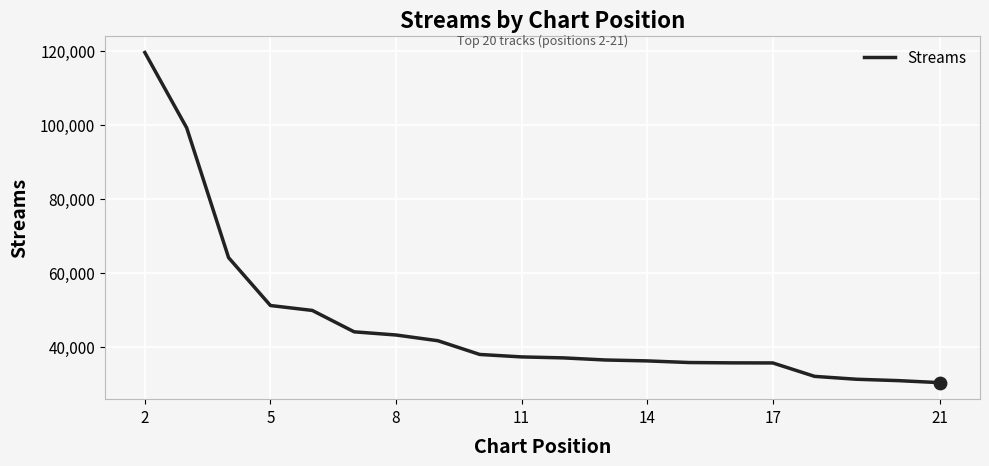

What is the maximum value shown in the chart?

119582